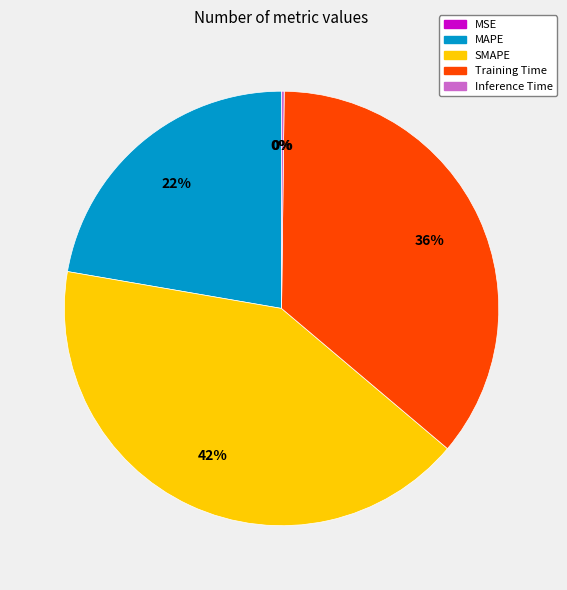

Is Training Time the majority of the pie?

No